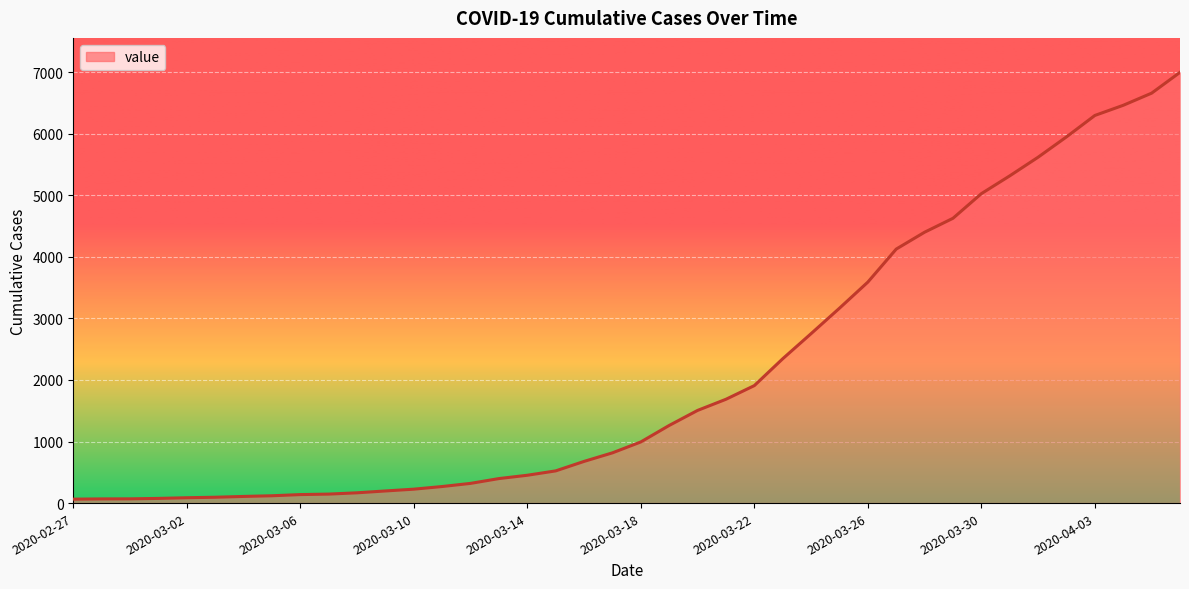

How many values are below 993?

20